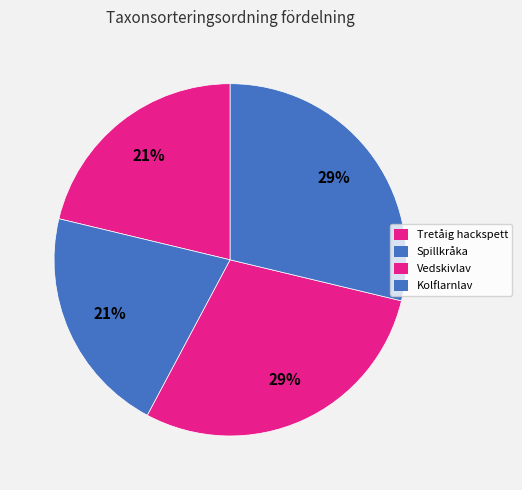

Count the number of slices in the pie.

4